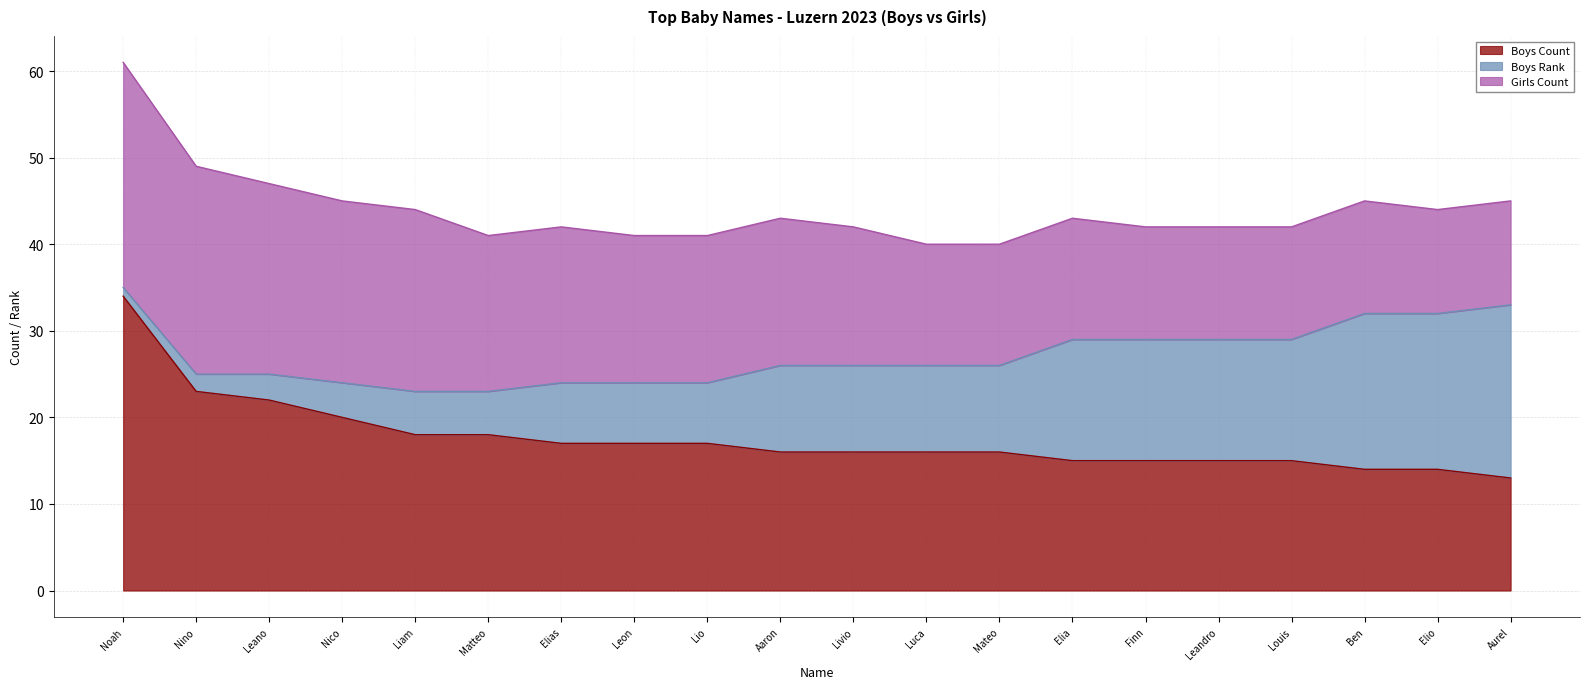

What is the lowest value of the Boys Count series?

13